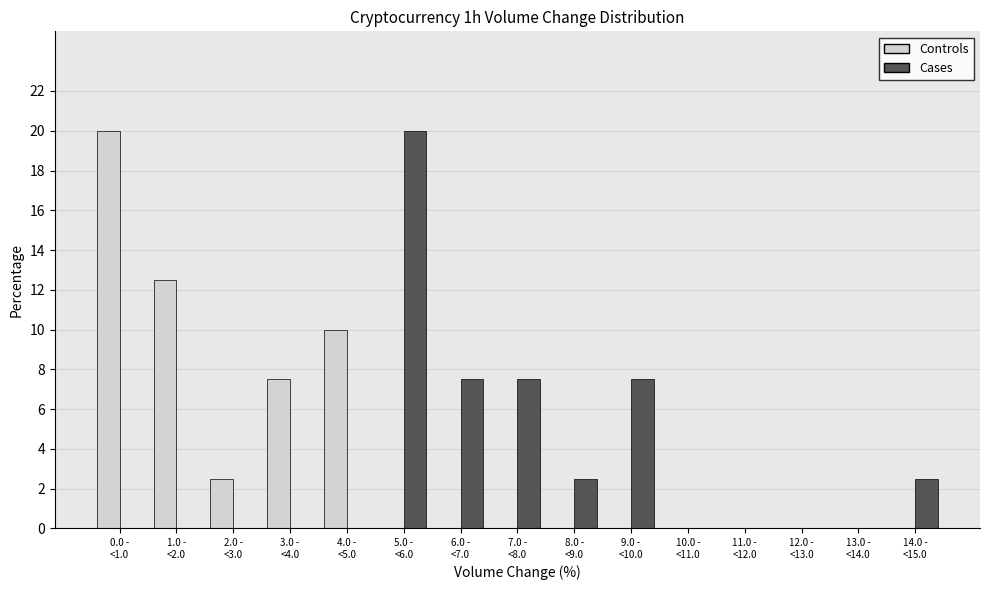

What is the sum of all Controls values?

52.5